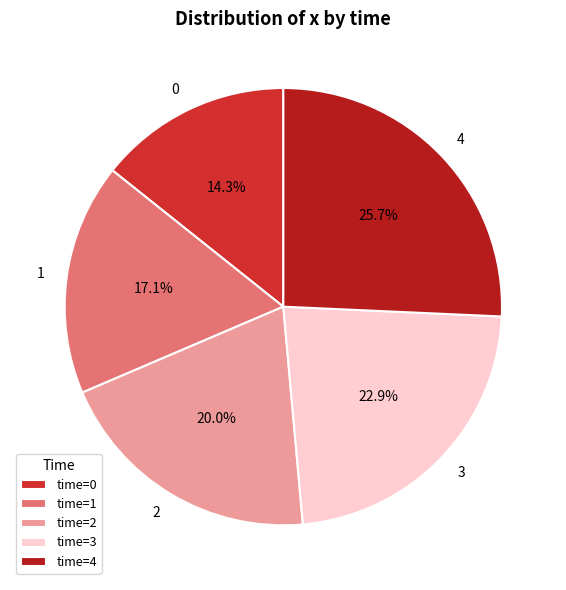

Count the number of slices in the pie.

5